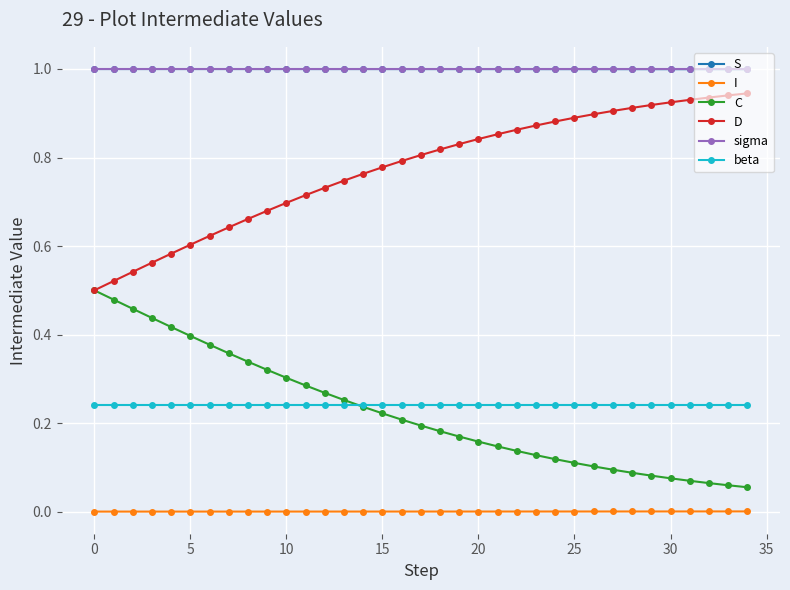

What is the greatest value displayed?

1.0